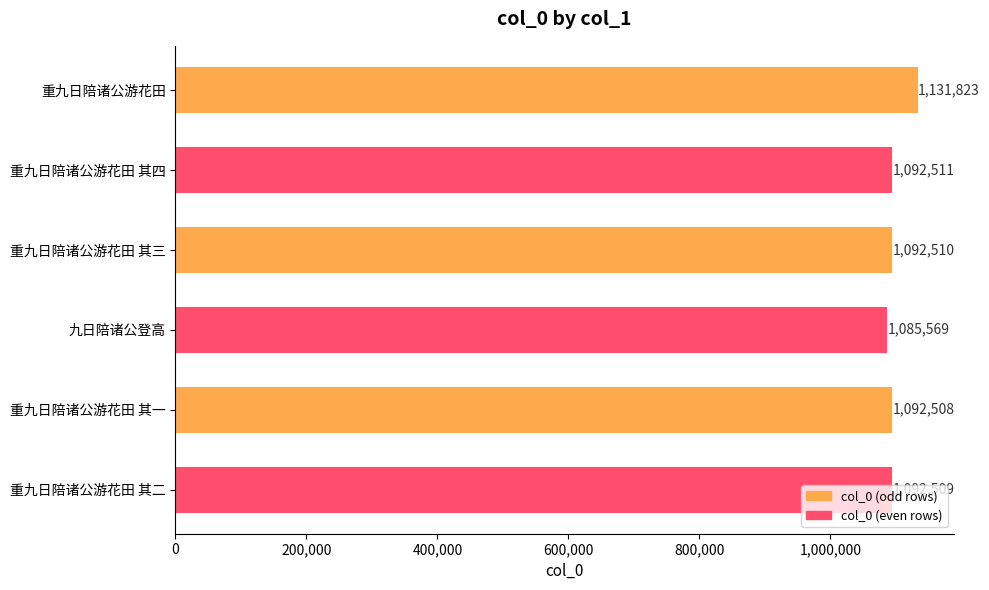

What is the average value?

1097905